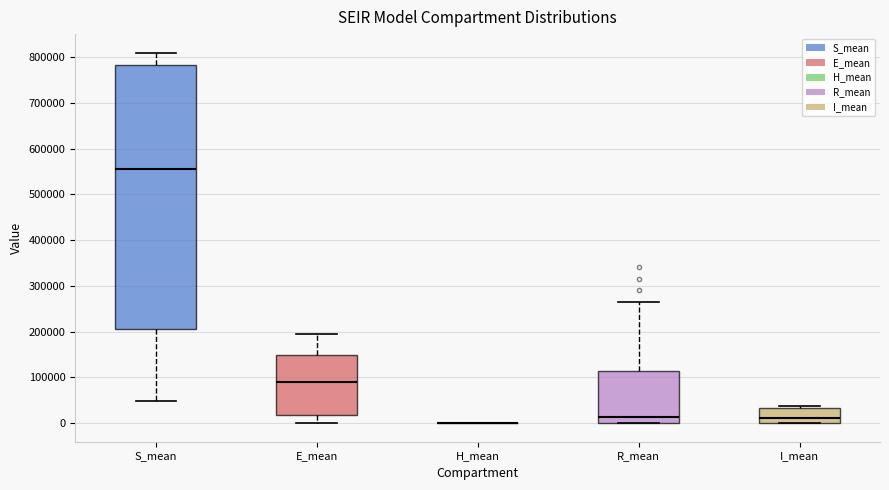

Where is the upper edge of the box for E_mean on the y-axis? The values are not printed on the chart, so give them approximately, as read against the axis.

150000